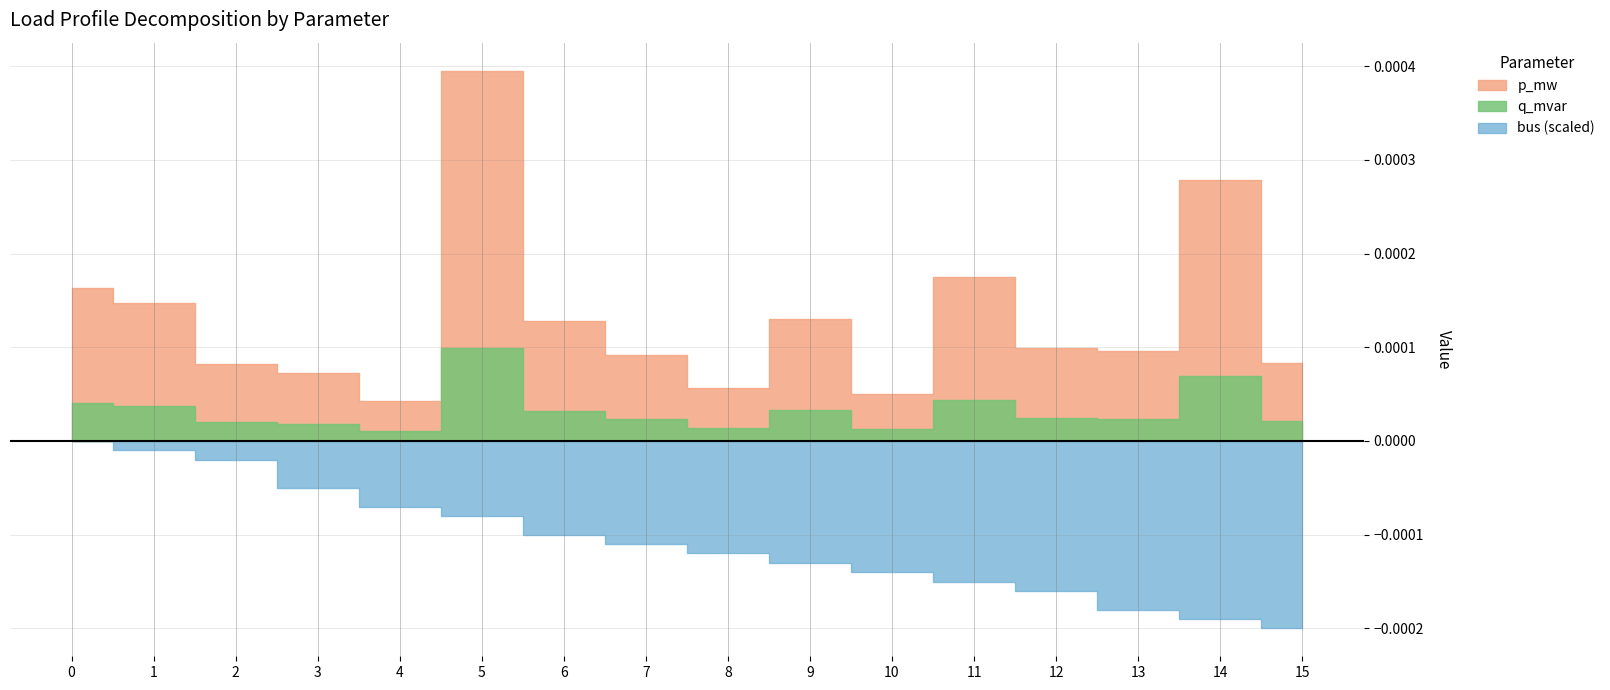

Is it true that p_mw equals 0.0 at 2?

False